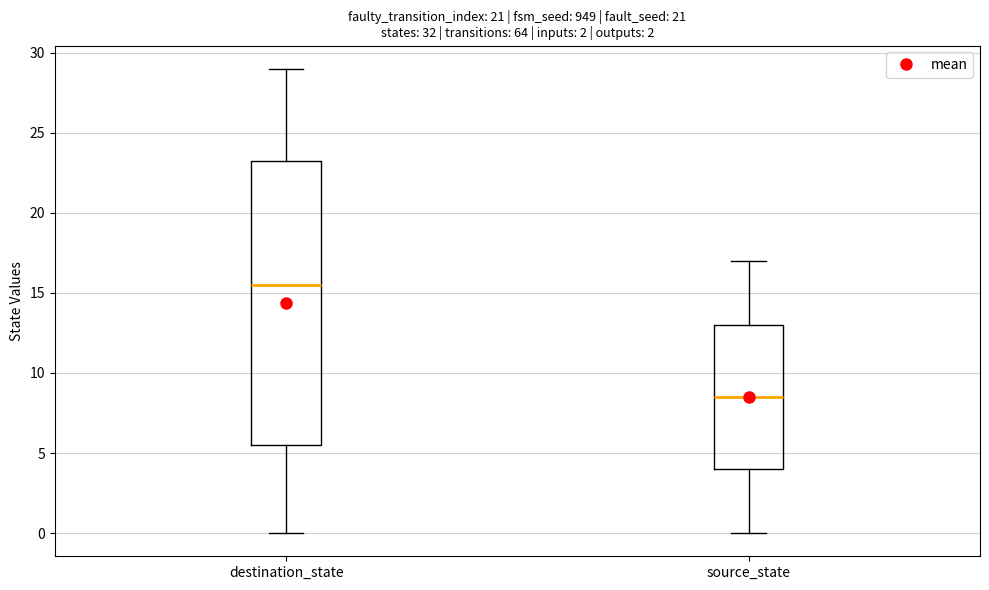

Which box's median line is the lowest?

source_state